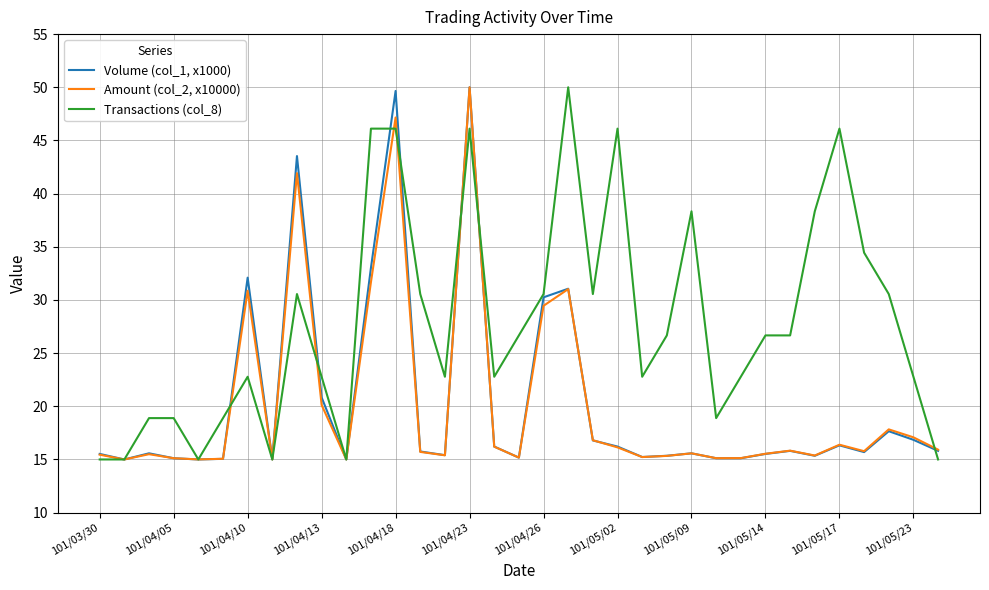

What is the smallest value displayed?

15.0